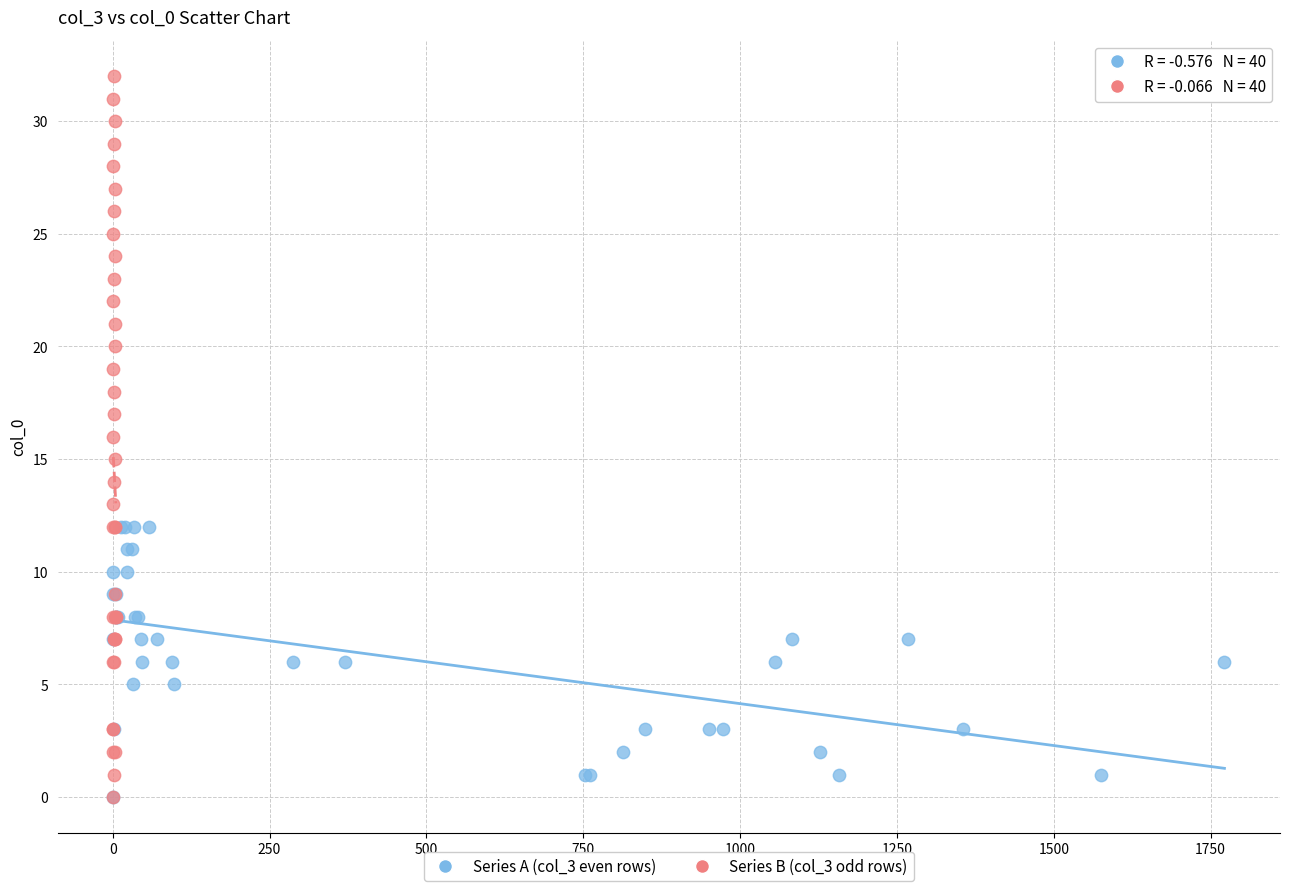

Which series contains the highest Y value?

Series B (col_3 odd rows)